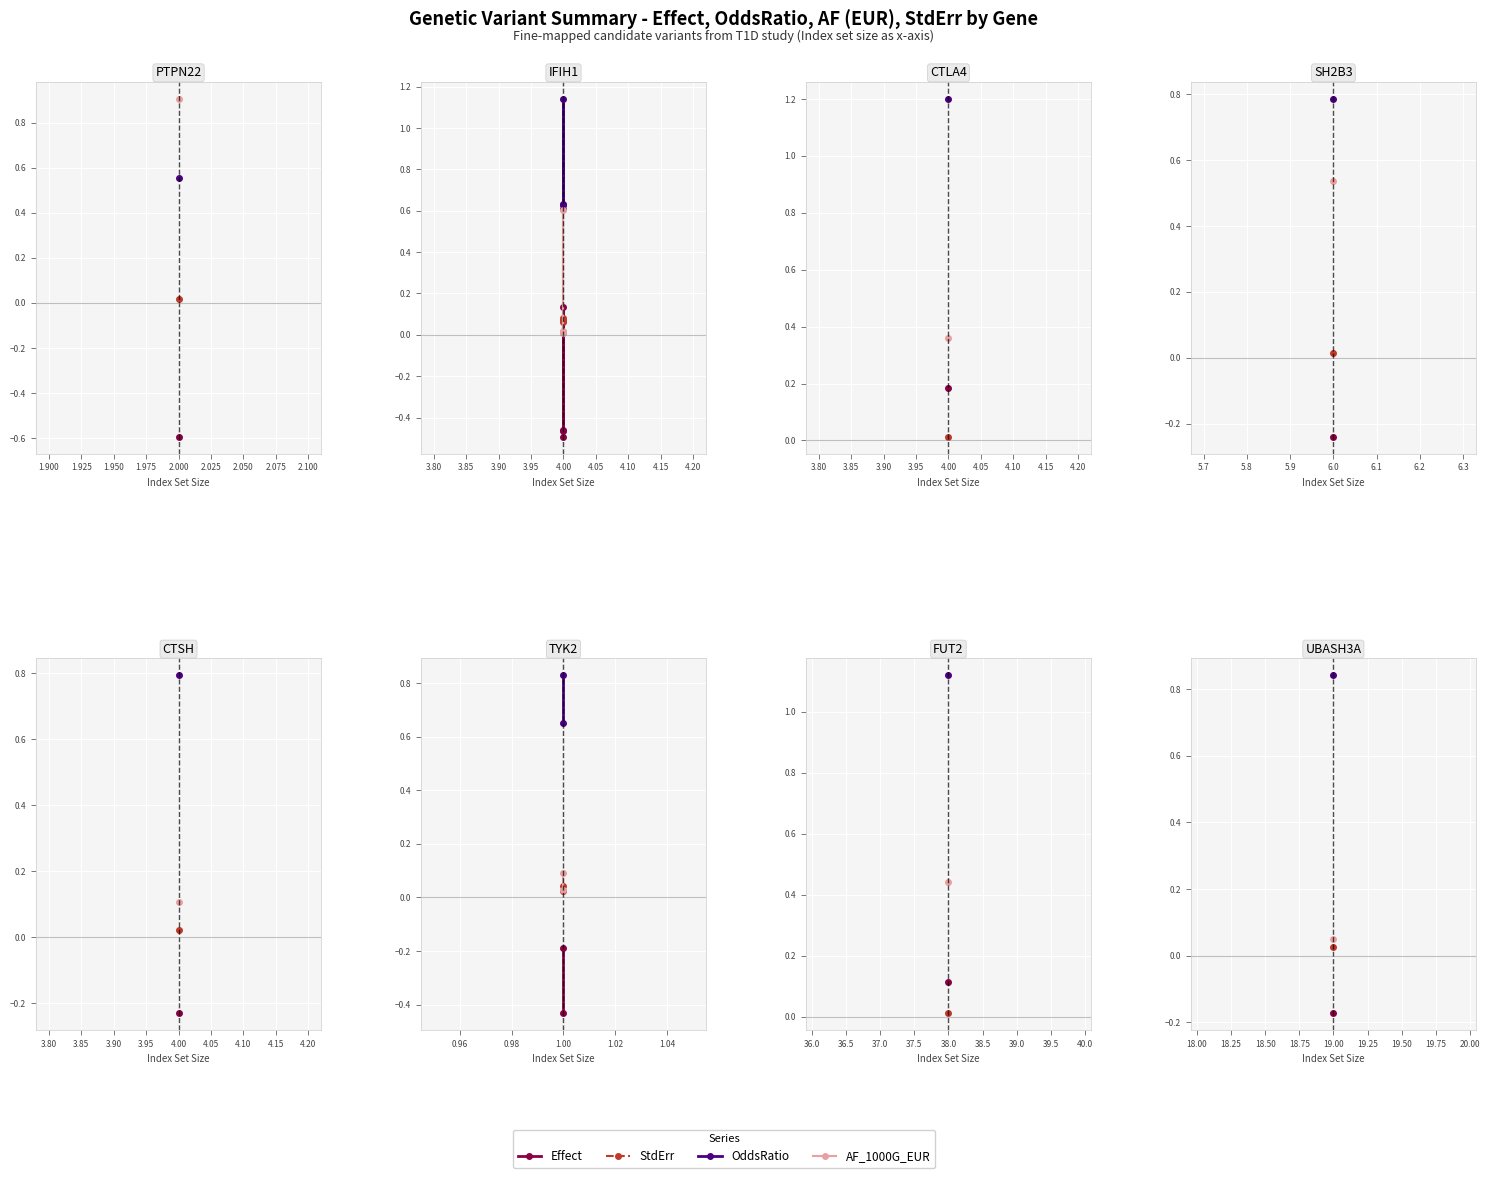

Is the value of OddsRatio at 1.00 greater than the value of Effect at 1.00?

Yes